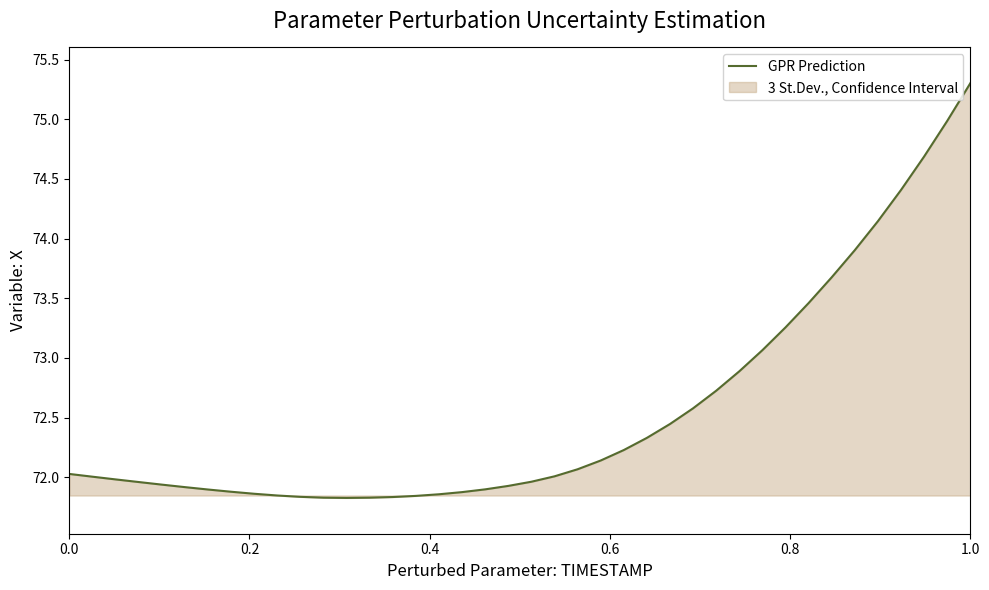

What is the greatest value displayed?

75.3